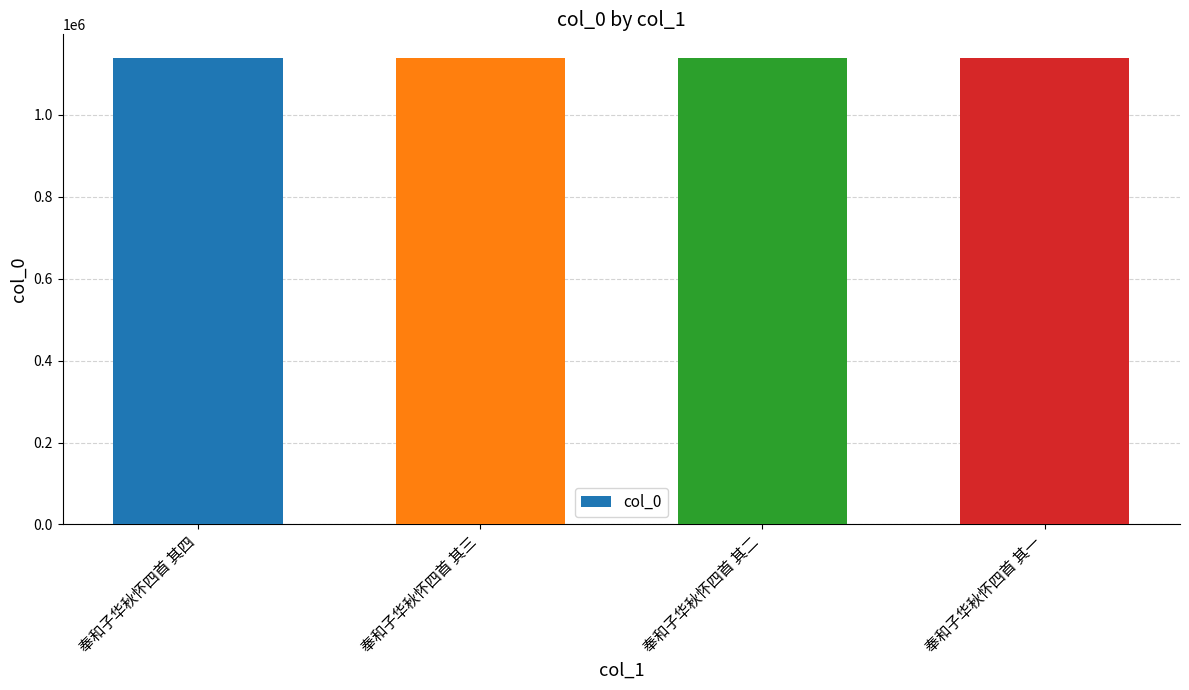

What is the label of the 3rd bar from the right?

奉和子华秋怀四首 其三